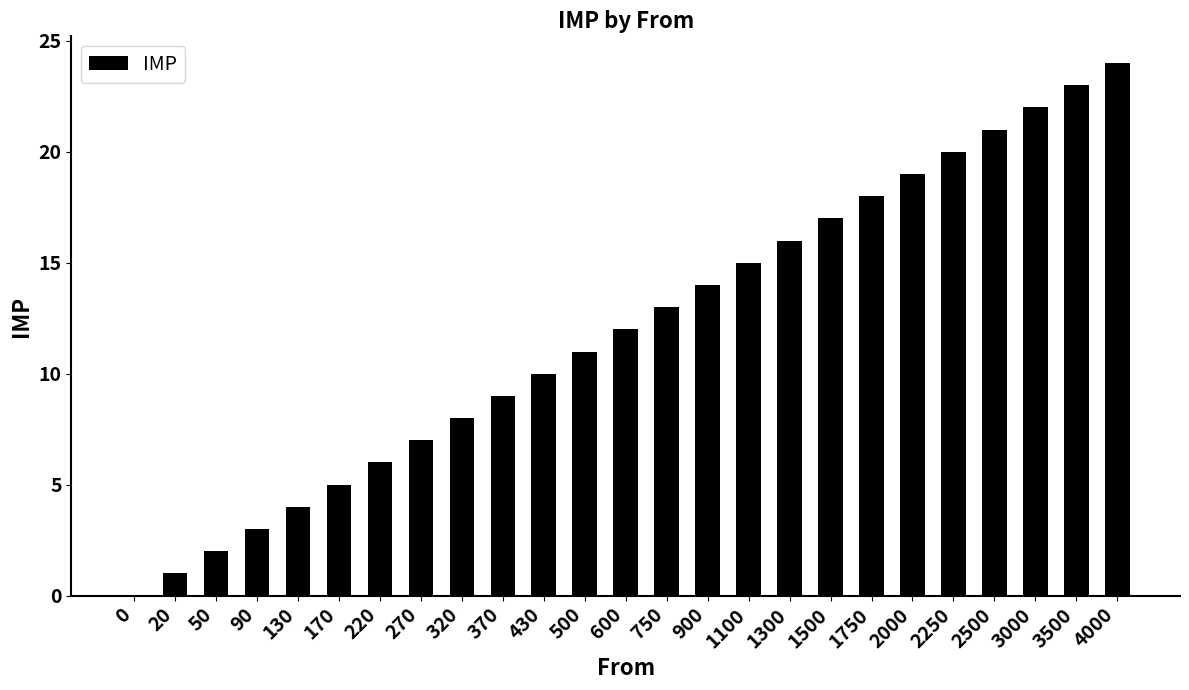

What is the maximum value shown in the chart?

24